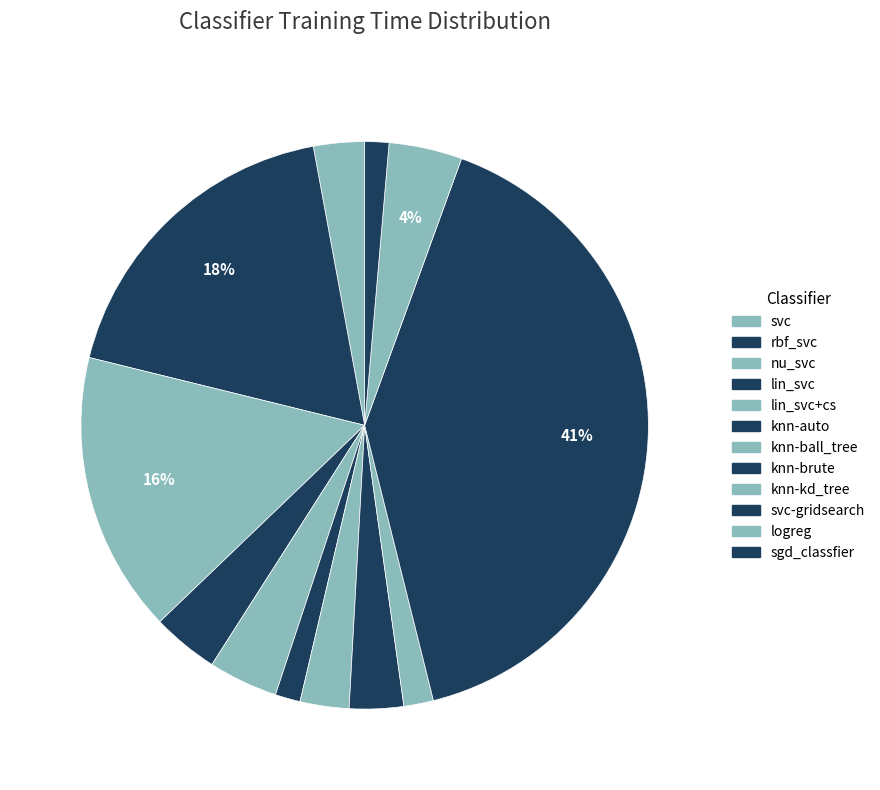

To the nearest percent, what is the average slice percentage?

8%